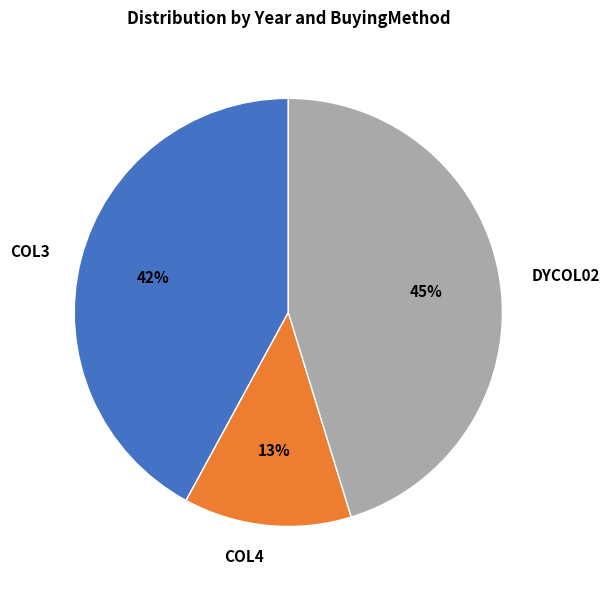

To the nearest percent, what is the average slice percentage?

33%